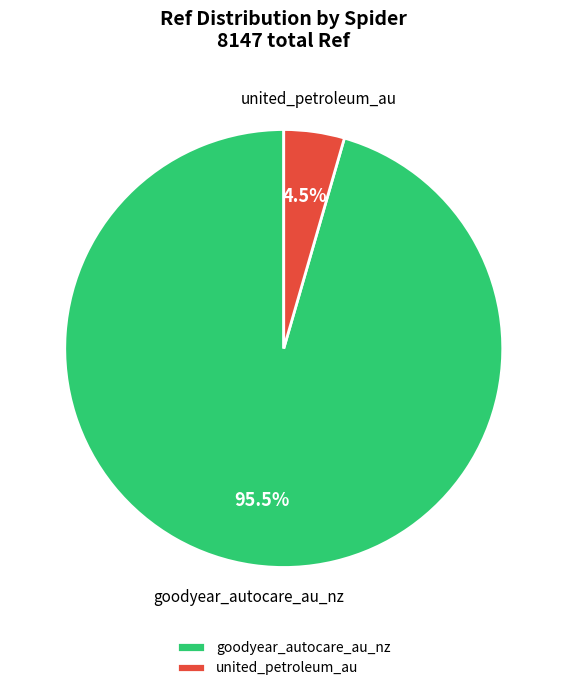

Count the number of slices in the pie.

2